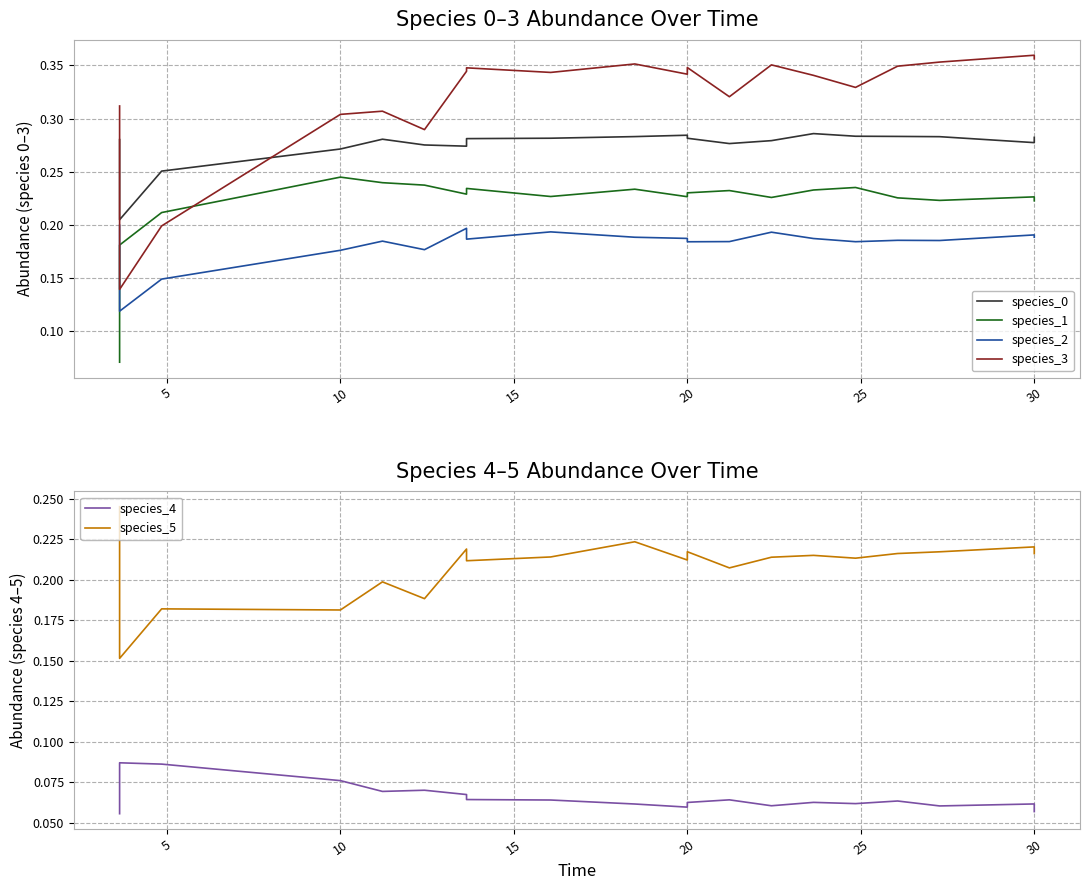

True or false: species_2 has a value of 0.2 at 20.

True